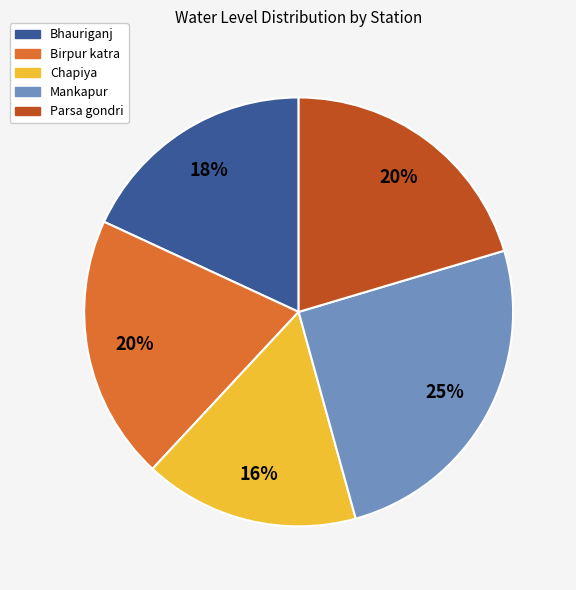

Is the sum of Chapiya and Birpur katra greater than half?

No